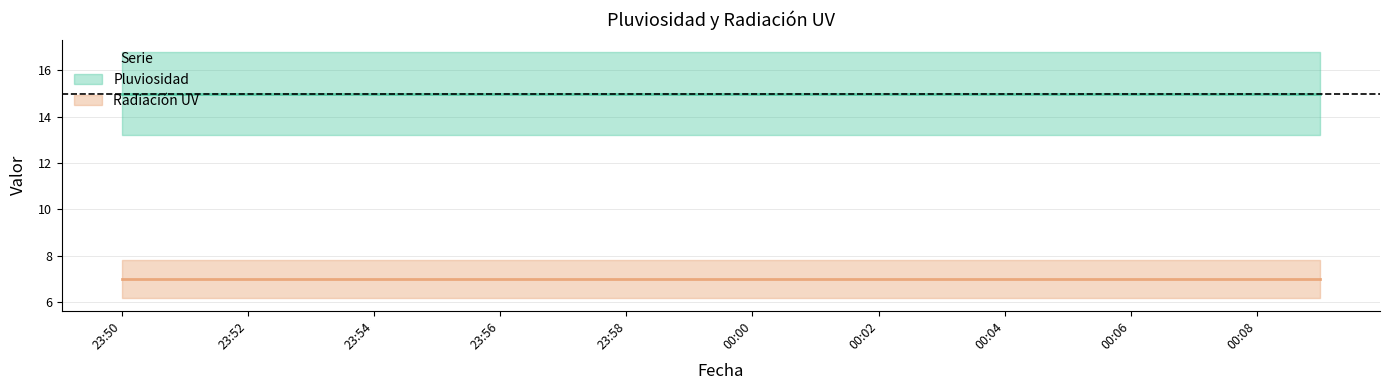

Reading left to right, list all the values displayed in this chart.

Pluviosidad: 23:50=15	23:51=15	23:52=15	23:53=15	23:54=15	23:55=15	23:56=15	23:57=15	23:58=15	23:59=15	00:00=15	00:01=15	00:02=15	00:03=15	00:04=15	00:05=15	00:06=15	00:07=15	00:08=15	00:09=15
Radiación UV: 23:50=7	23:51=7	23:52=7	23:53=7	23:54=7	23:55=7	23:56=7	23:57=7	23:58=7	23:59=7	00:00=7	00:01=7	00:02=7	00:03=7	00:04=7	00:05=7	00:06=7	00:07=7	00:08=7	00:09=7